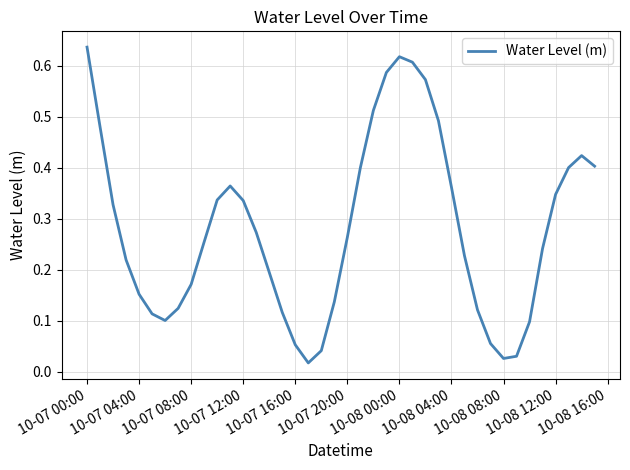

The chart shows a value of 0.4 at 10-08 00:00. True or false?

False